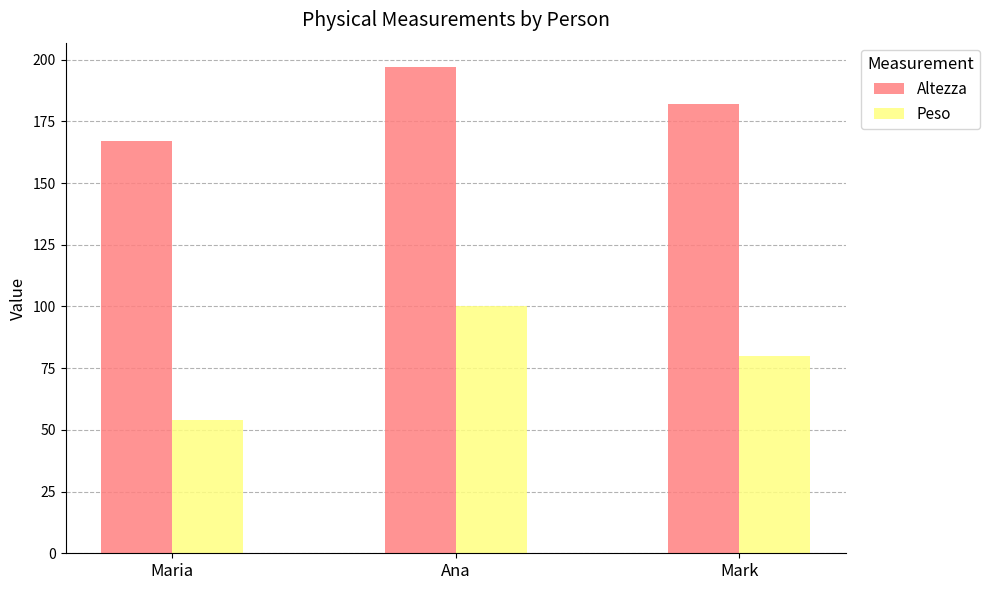

What is the difference between the highest and lowest values at Ana?

97